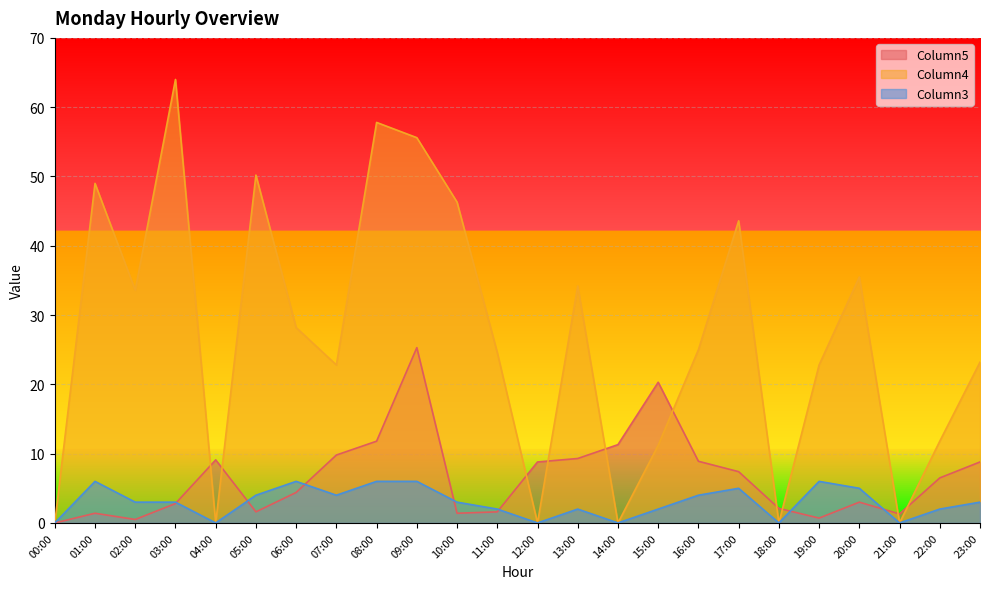

How many data points in Column3 are above 3?

10